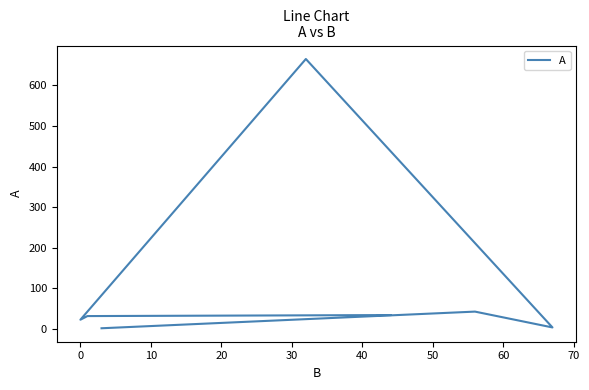

What position from the left is 0?

2